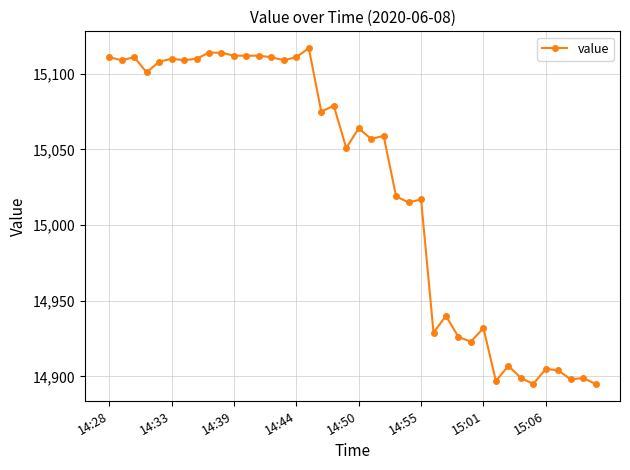

What is the smallest value displayed?

14895